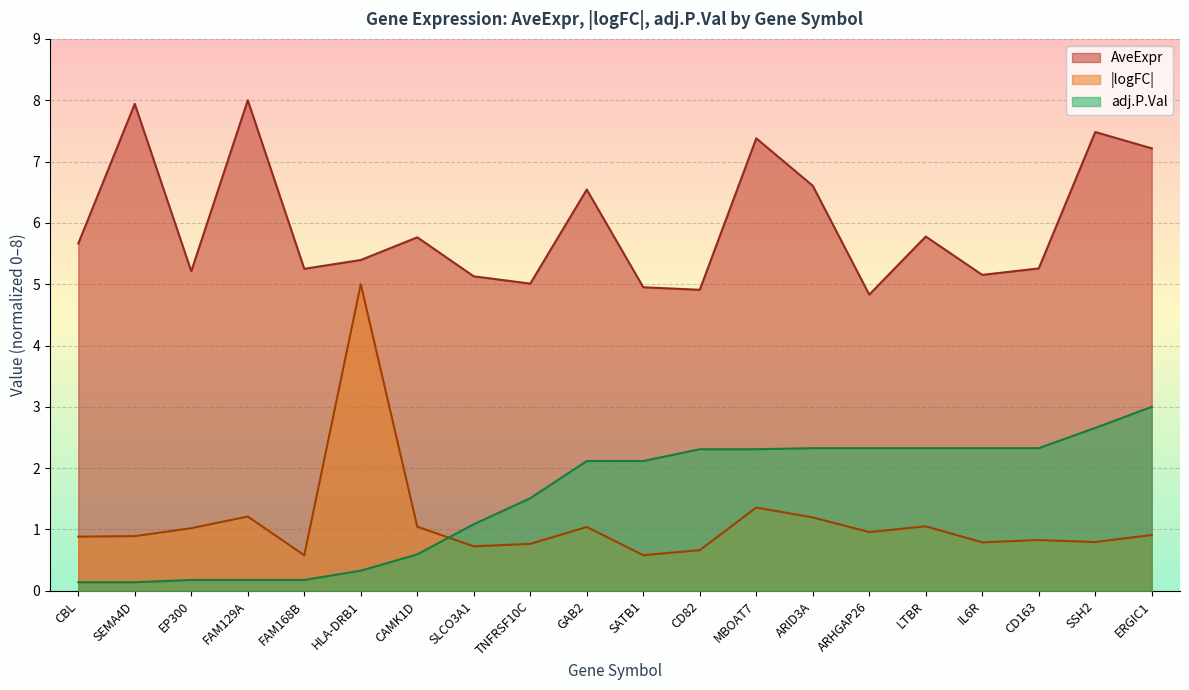

Which series has the widest spread of values?

|logFC|